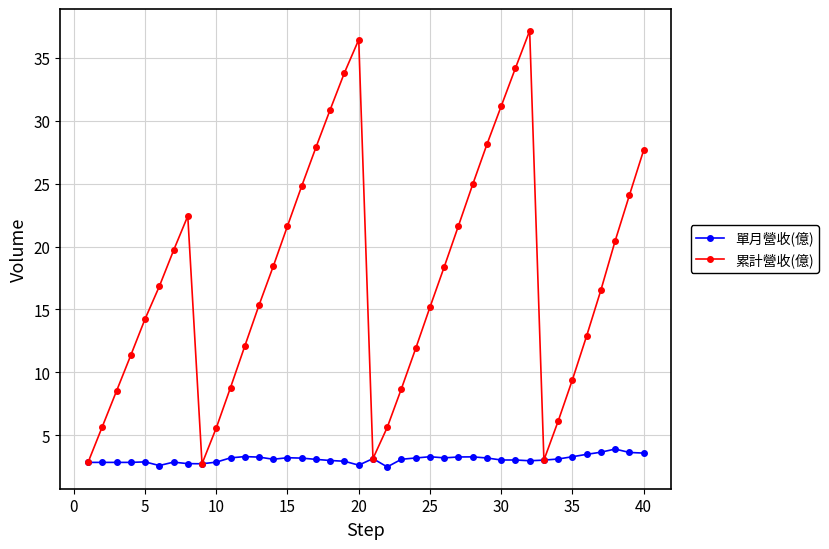

True or false: 單月營收(億) has more than 2 interior local peaks.

True